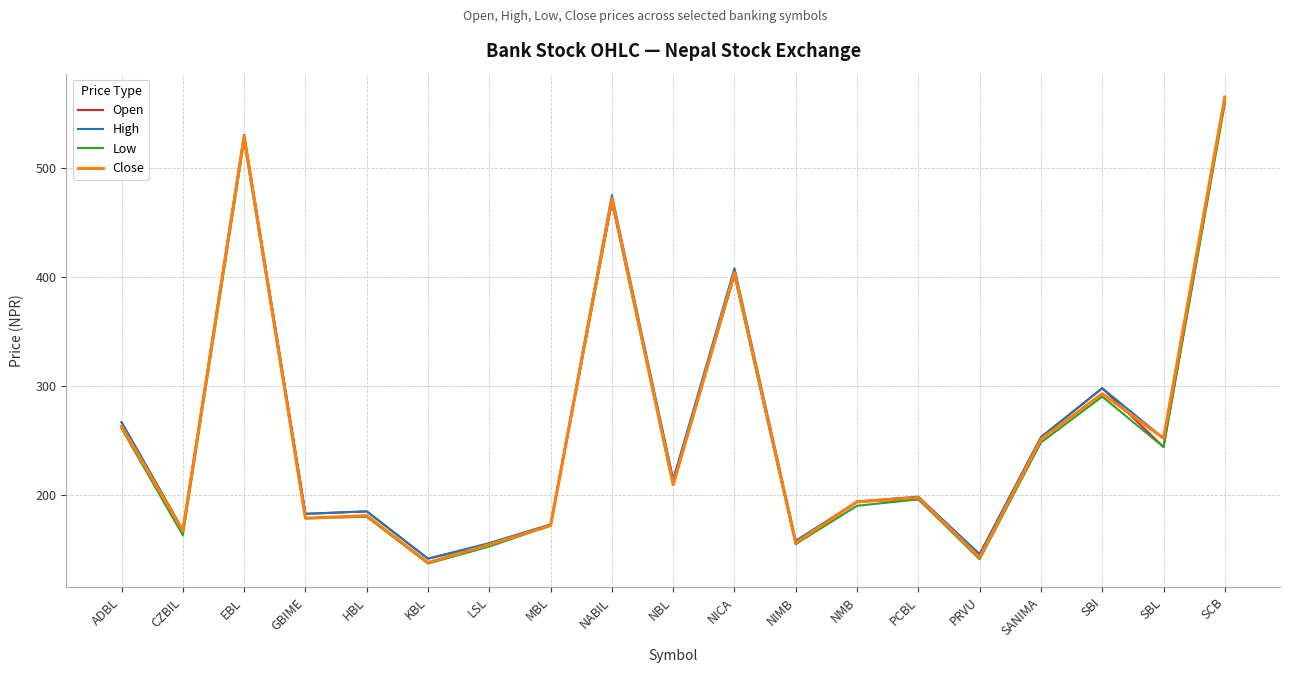

What is the sum of the High values at KBL and NABIL?

616.6